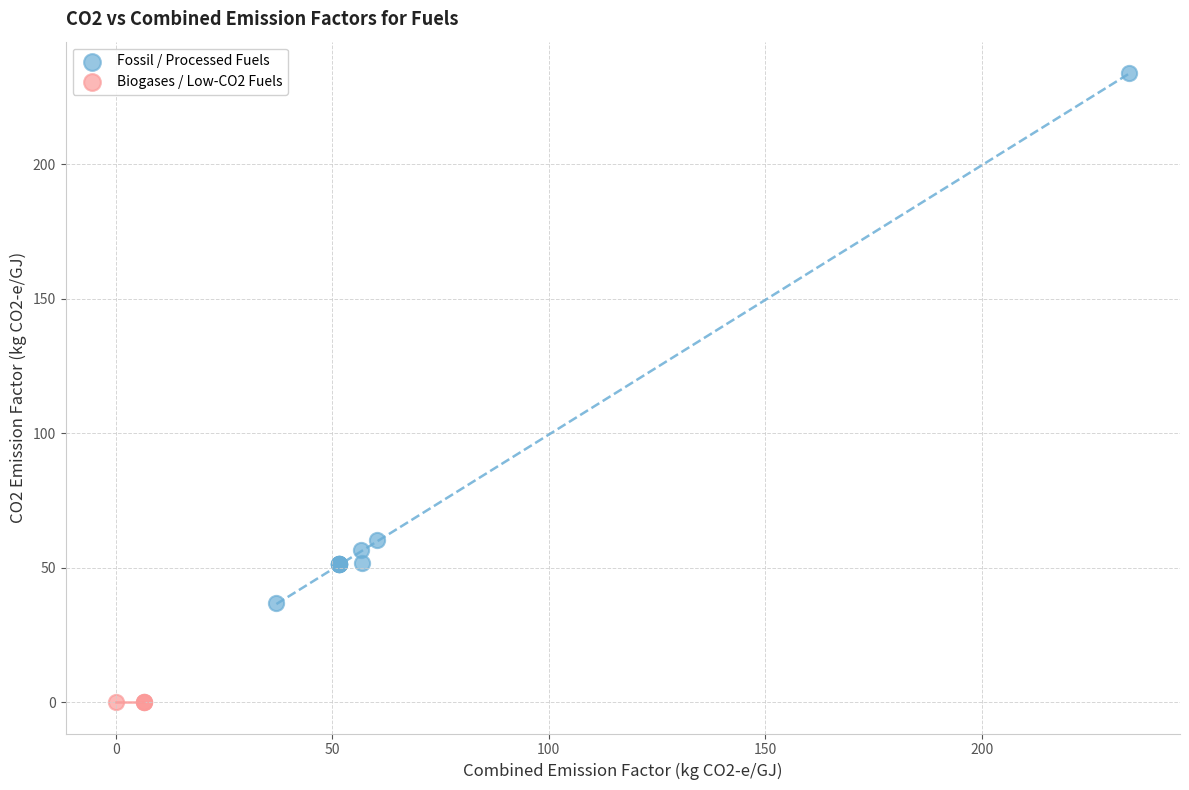

What are all the series names shown in the legend?

Fossil / Processed Fuels, Biogases / Low-CO2 Fuels